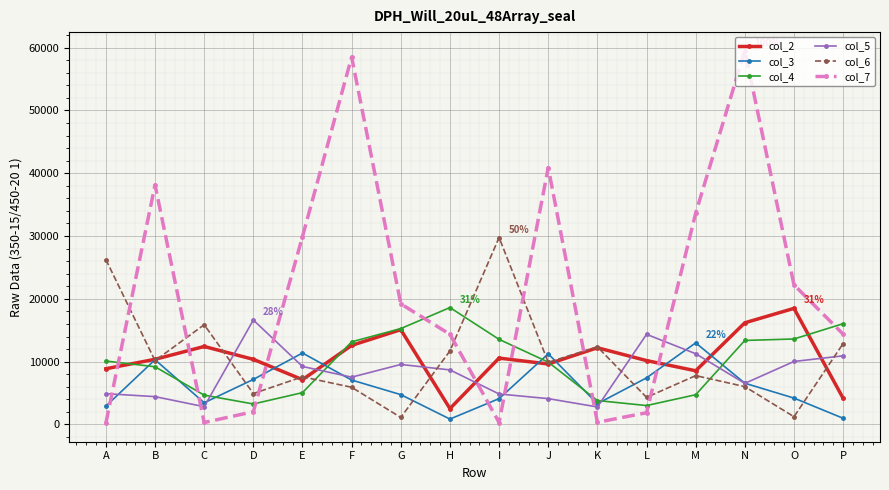

How many lines are shown in the chart?

6